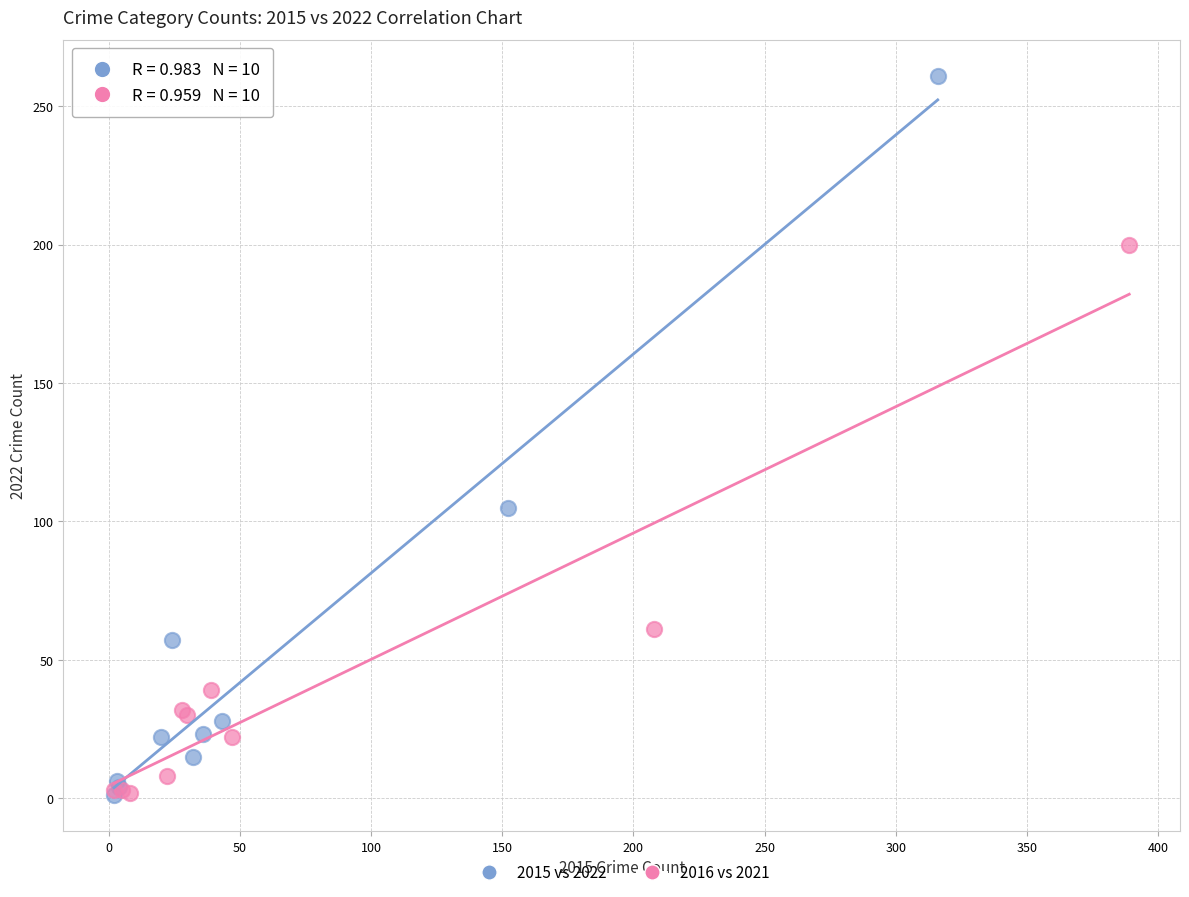

Which series has the widest spread of Y values?

2015 vs 2022